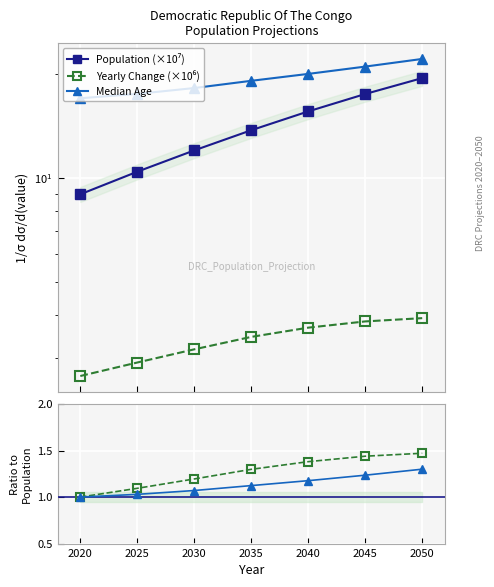

True or false: Median Age and Yearly Change (×10⁶) intersect in this chart.

False